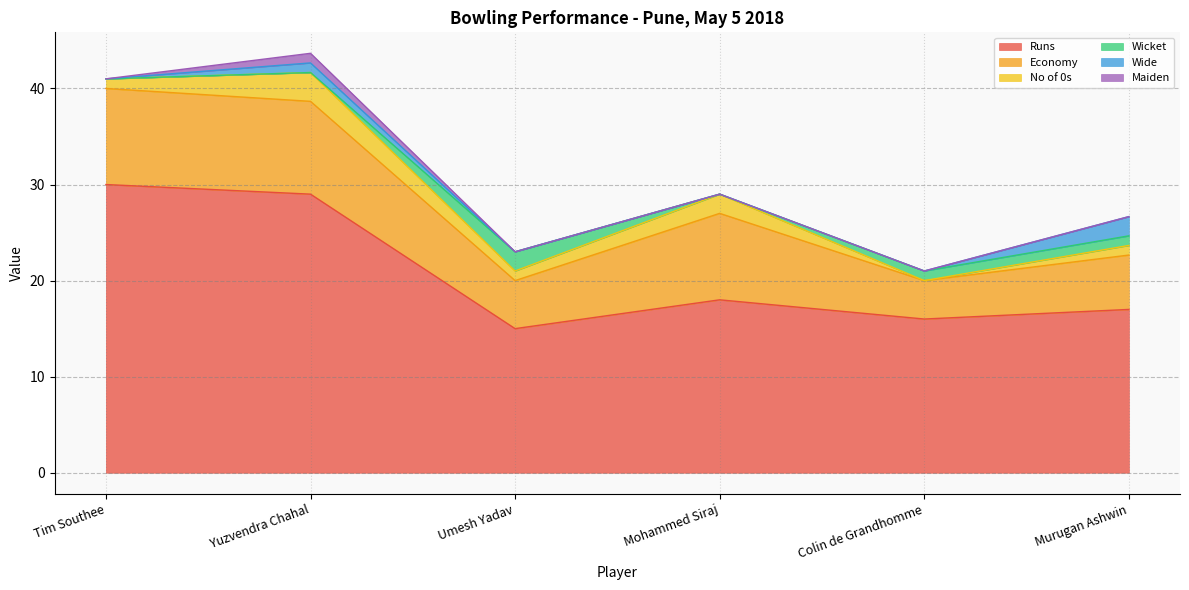

What is the value of the Economy point at the 5th from the left?

4.0